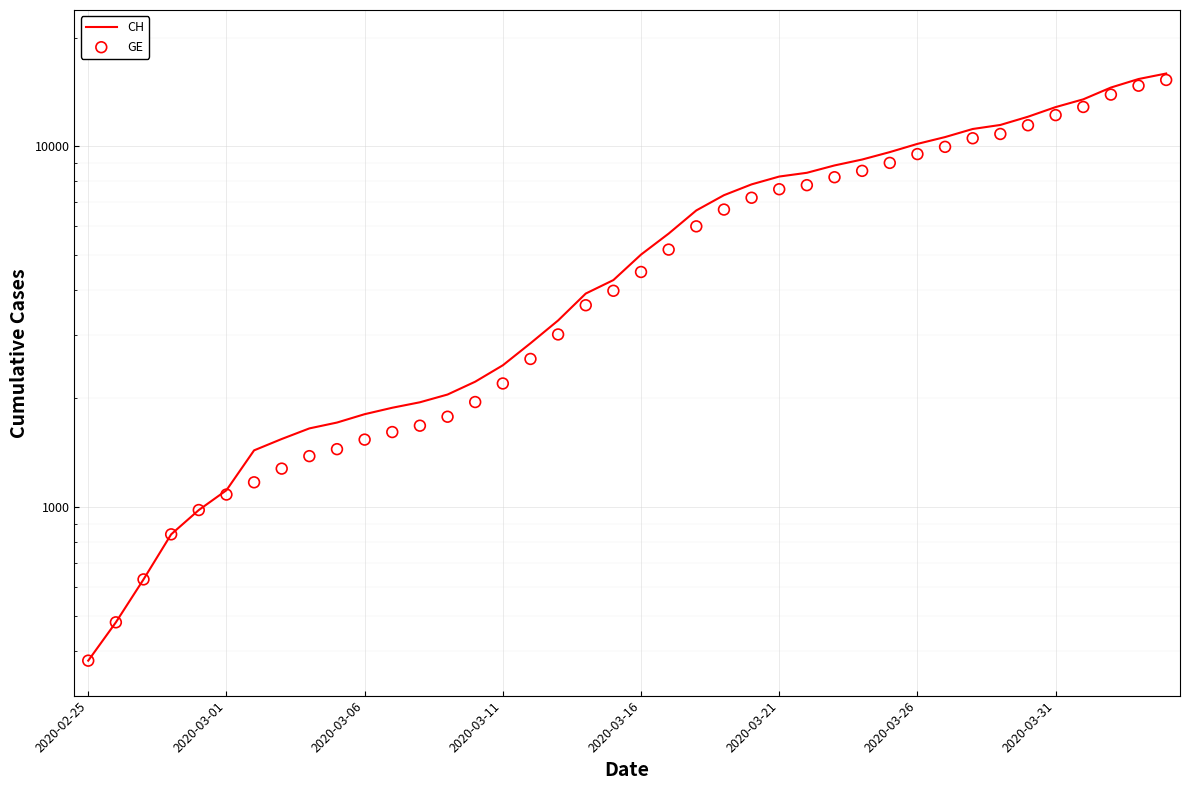

At how many categories does at least one series exceed 4838?

20